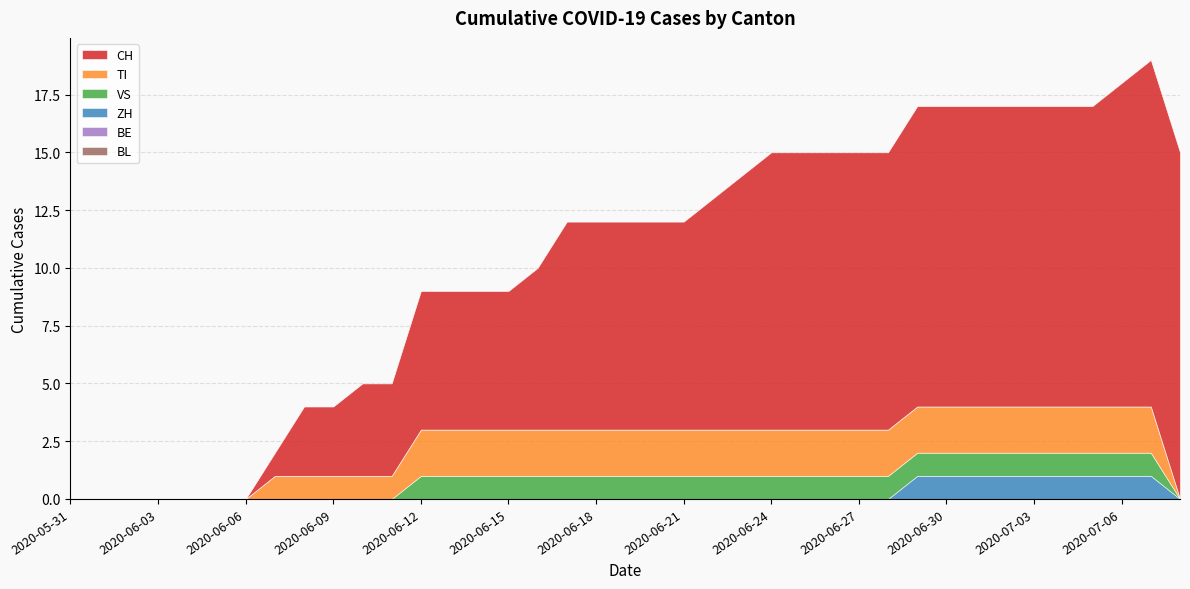

Reading left to right, extract all data points from this chart.

CH: 2020-05-31=0	2020-06-01=0	2020-06-02=0	2020-06-03=0	2020-06-04=0	2020-06-05=0	2020-06-06=0	2020-06-07=1	2020-06-08=3	2020-06-09=3	2020-06-10=4	2020-06-11=4	2020-06-12=6	2020-06-13=6	2020-06-14=6	2020-06-15=6	2020-06-16=7	2020-06-17=9	2020-06-18=9	2020-06-19=9	2020-06-20=9	2020-06-21=9	2020-06-22=10	2020-06-23=11	2020-06-24=12	2020-06-25=12	2020-06-26=12	2020-06-27=12	2020-06-28=12	2020-06-29=13	2020-06-30=13	2020-07-01=13	2020-07-02=13	2020-07-03=13	2020-07-04=13	2020-07-05=13	2020-07-06=14	2020-07-07=15	2020-07-08=15
TI: 2020-05-31=0	2020-06-01=0	2020-06-02=0	2020-06-03=0	2020-06-04=0	2020-06-05=0	2020-06-06=0	2020-06-07=1	2020-06-08=1	2020-06-09=1	2020-06-10=1	2020-06-11=1	2020-06-12=2	2020-06-13=2	2020-06-14=2	2020-06-15=2	2020-06-16=2	2020-06-17=2	2020-06-18=2	2020-06-19=2	2020-06-20=2	2020-06-21=2	2020-06-22=2	2020-06-23=2	2020-06-24=2	2020-06-25=2	2020-06-26=2	2020-06-27=2	2020-06-28=2	2020-06-29=2	2020-06-30=2	2020-07-01=2	2020-07-02=2	2020-07-03=2	2020-07-04=2	2020-07-05=2	2020-07-06=2	2020-07-07=2	2020-07-08=0
VS: 2020-05-31=0	2020-06-01=0	2020-06-02=0	2020-06-03=0	2020-06-04=0	2020-06-05=0	2020-06-06=0	2020-06-07=0	2020-06-08=0	2020-06-09=0	2020-06-10=0	2020-06-11=0	2020-06-12=1	2020-06-13=1	2020-06-14=1	2020-06-15=1	2020-06-16=1	2020-06-17=1	2020-06-18=1	2020-06-19=1	2020-06-20=1	2020-06-21=1	2020-06-22=1	2020-06-23=1	2020-06-24=1	2020-06-25=1	2020-06-26=1	2020-06-27=1	2020-06-28=1	2020-06-29=1	2020-06-30=1	2020-07-01=1	2020-07-02=1	2020-07-03=1	2020-07-04=1	2020-07-05=1	2020-07-06=1	2020-07-07=1	2020-07-08=0
ZH: 2020-05-31=0	2020-06-01=0	2020-06-02=0	2020-06-03=0	2020-06-04=0	2020-06-05=0	2020-06-06=0	2020-06-07=0	2020-06-08=0	2020-06-09=0	2020-06-10=0	2020-06-11=0	2020-06-12=0	2020-06-13=0	2020-06-14=0	2020-06-15=0	2020-06-16=0	2020-06-17=0	2020-06-18=0	2020-06-19=0	2020-06-20=0	2020-06-21=0	2020-06-22=0	2020-06-23=0	2020-06-24=0	2020-06-25=0	2020-06-26=0	2020-06-27=0	2020-06-28=0	2020-06-29=1	2020-06-30=1	2020-07-01=1	2020-07-02=1	2020-07-03=1	2020-07-04=1	2020-07-05=1	2020-07-06=1	2020-07-07=1	2020-07-08=0
BE: 2020-05-31=0	2020-06-01=0	2020-06-02=0	2020-06-03=0	2020-06-04=0	2020-06-05=0	2020-06-06=0	2020-06-07=0	2020-06-08=0	2020-06-09=0	2020-06-10=0	2020-06-11=0	2020-06-12=0	2020-06-13=0	2020-06-14=0	2020-06-15=0	2020-06-16=0	2020-06-17=0	2020-06-18=0	2020-06-19=0	2020-06-20=0	2020-06-21=0	2020-06-22=0	2020-06-23=0	2020-06-24=0	2020-06-25=0	2020-06-26=0	2020-06-27=0	2020-06-28=0	2020-06-29=0	2020-06-30=0	2020-07-01=0	2020-07-02=0	2020-07-03=0	2020-07-04=0	2020-07-05=0	2020-07-06=0	2020-07-07=0	2020-07-08=0
BL: 2020-05-31=0	2020-06-01=0	2020-06-02=0	2020-06-03=0	2020-06-04=0	2020-06-05=0	2020-06-06=0	2020-06-07=0	2020-06-08=0	2020-06-09=0	2020-06-10=0	2020-06-11=0	2020-06-12=0	2020-06-13=0	2020-06-14=0	2020-06-15=0	2020-06-16=0	2020-06-17=0	2020-06-18=0	2020-06-19=0	2020-06-20=0	2020-06-21=0	2020-06-22=0	2020-06-23=0	2020-06-24=0	2020-06-25=0	2020-06-26=0	2020-06-27=0	2020-06-28=0	2020-06-29=0	2020-06-30=0	2020-07-01=0	2020-07-02=0	2020-07-03=0	2020-07-04=0	2020-07-05=0	2020-07-06=0	2020-07-07=0	2020-07-08=0